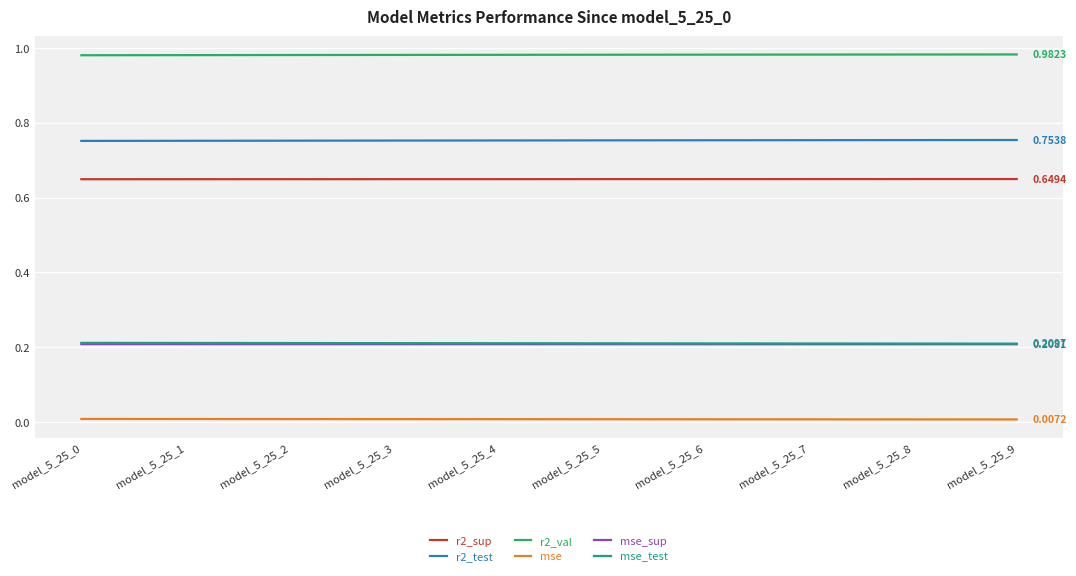

True or false: r2_val and mse_test intersect in this chart.

False